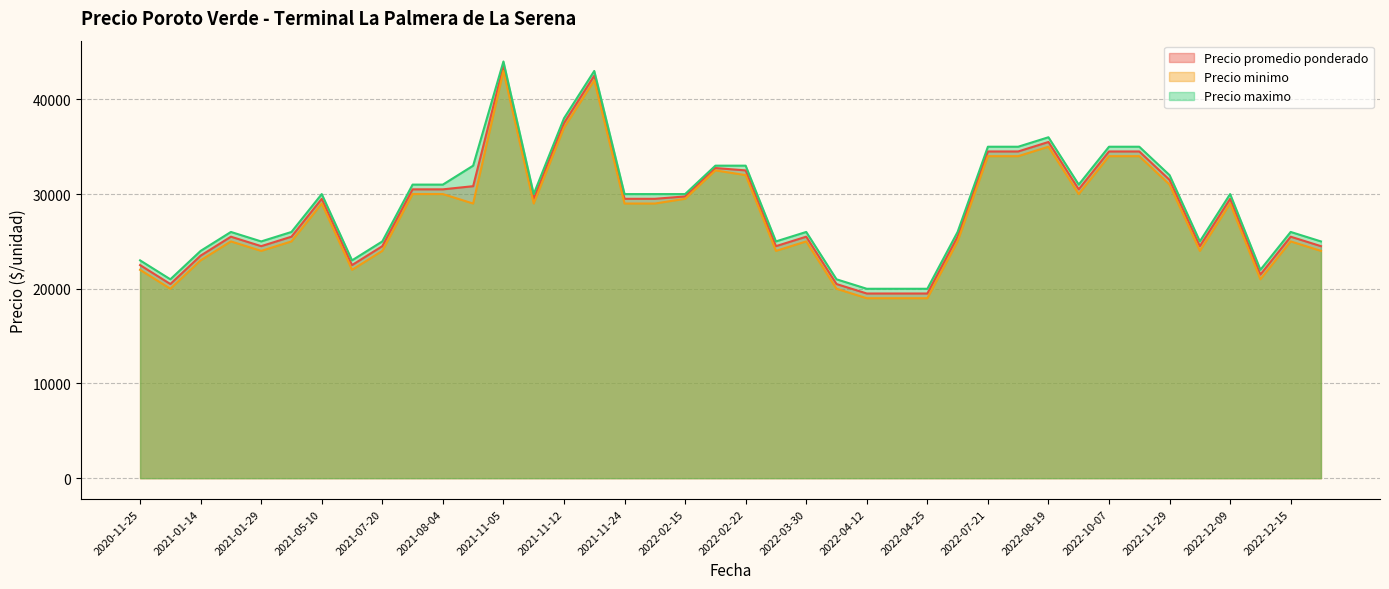

Is the value of Precio minimo at 2021-01-29 greater than the value of Precio maximo at 2022-07-21?

No